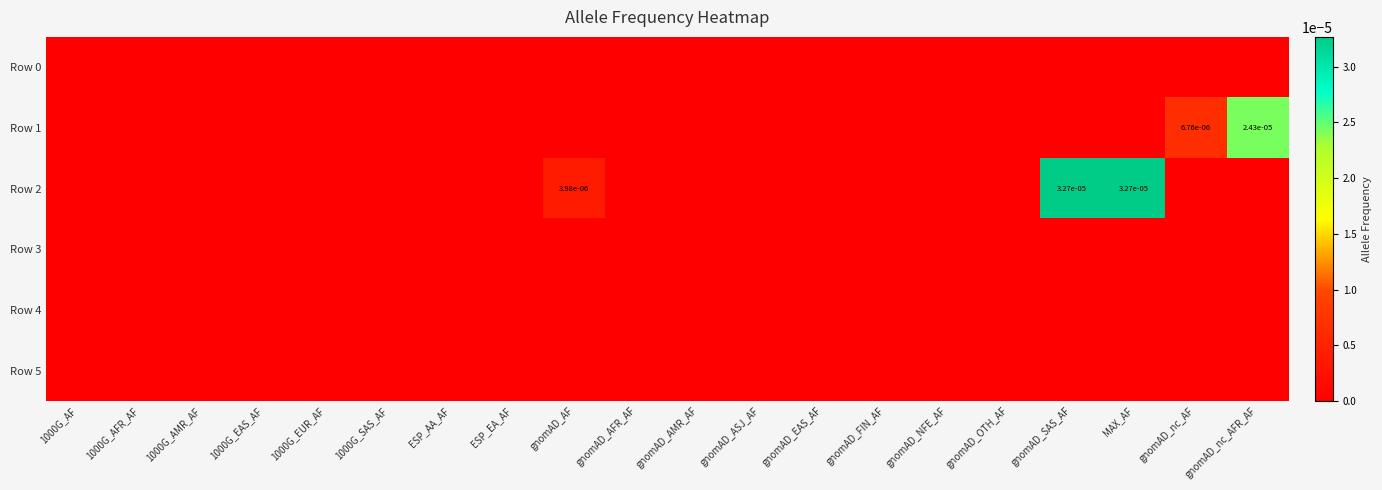

At which category is the sum across all series the highest?

gnomAD_SAS_AF